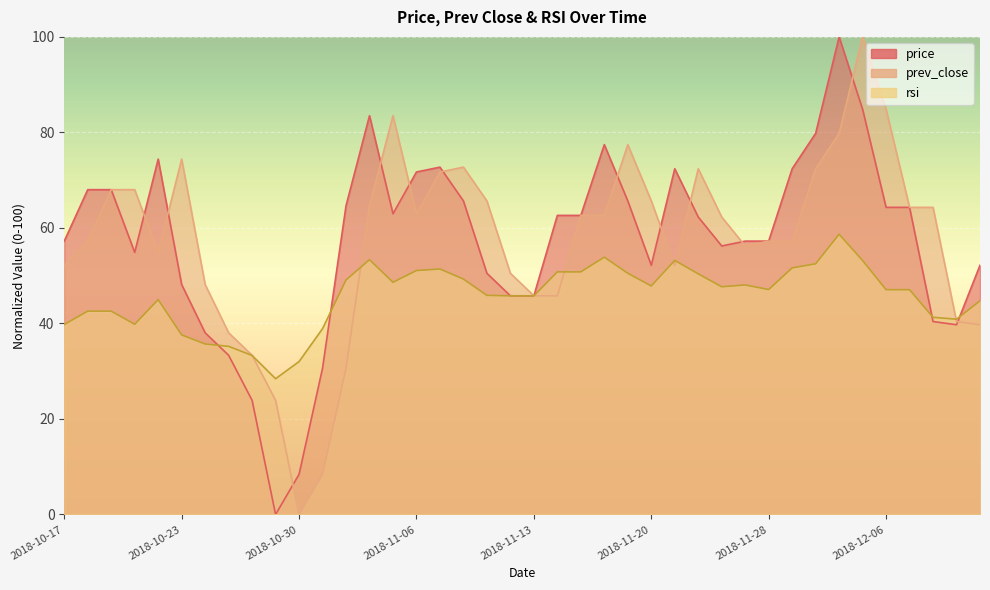

Which series has the largest total across all categories?

price